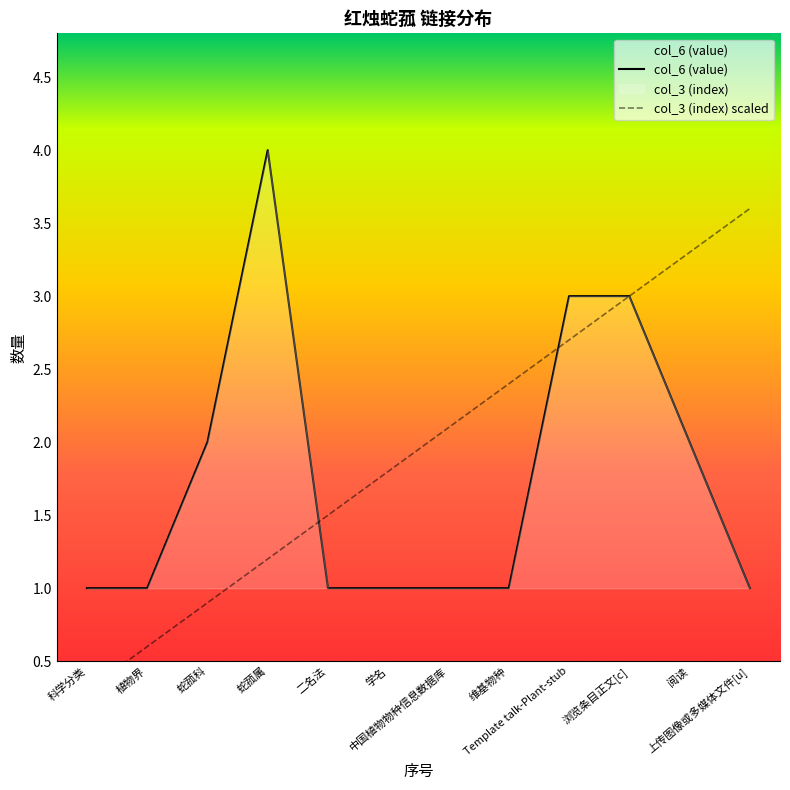

In col_6 (value), how many points are higher than both neighbors (excluding endpoints)?

1